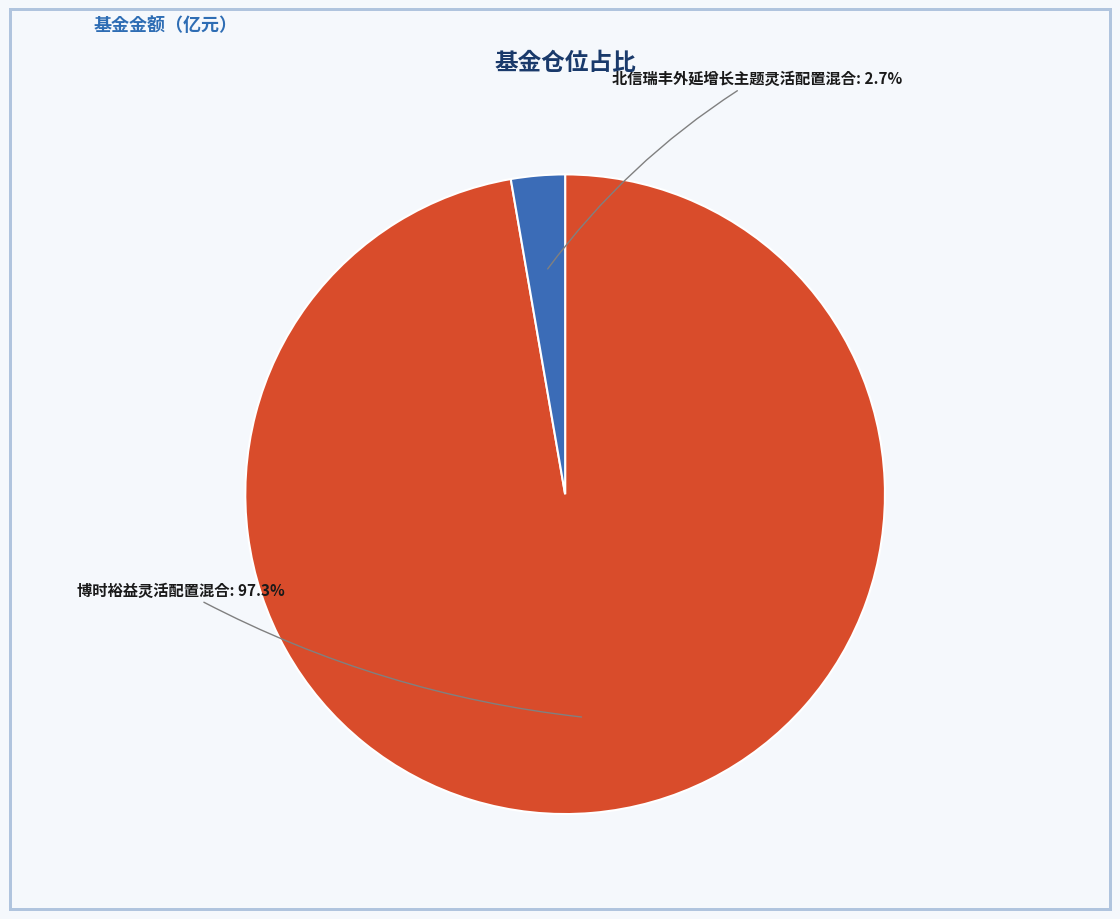

Is there any slice that represents more than half of the pie?

Yes